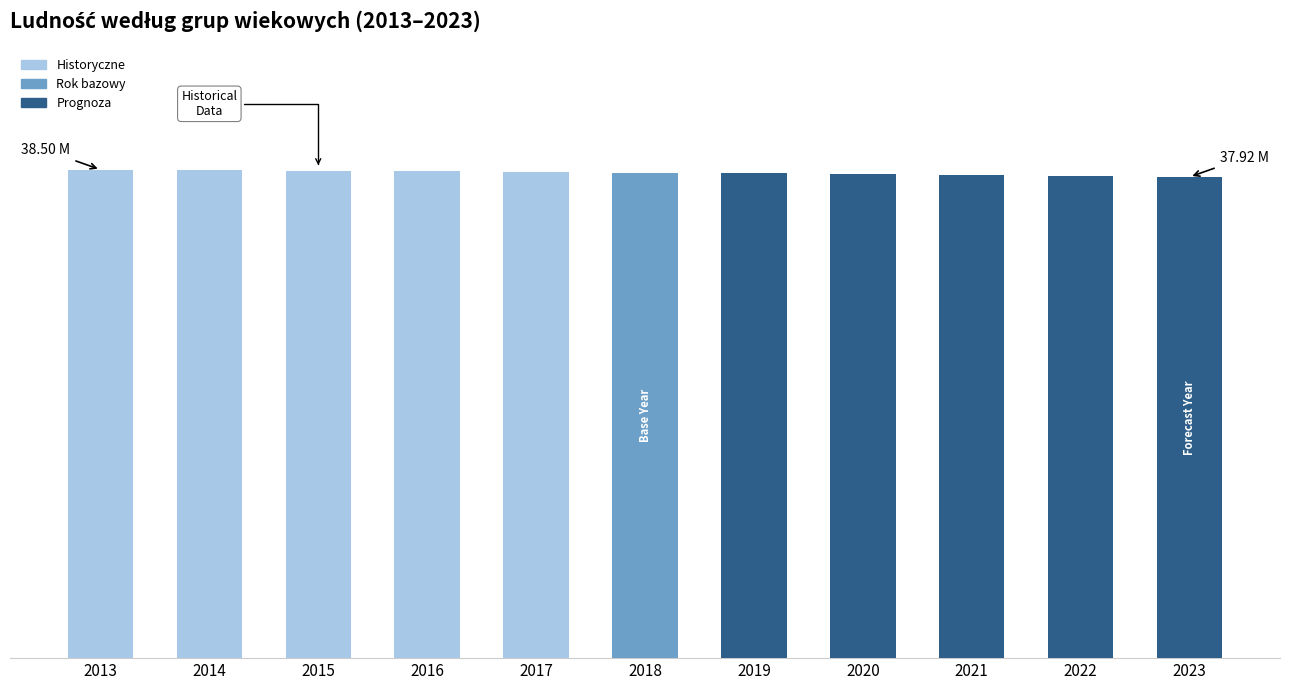

What is the change in value from 2018 to 2020?

-121733